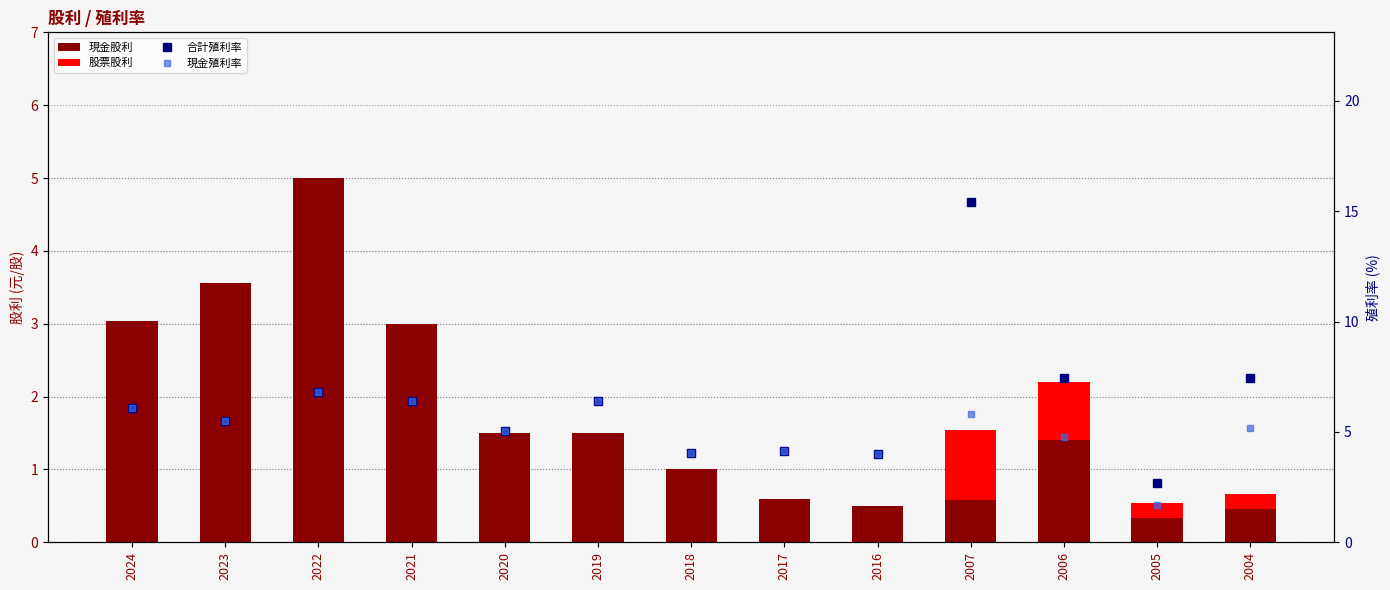

What is the difference between the maximum and minimum values in the 現金殖利率 series?

5.1